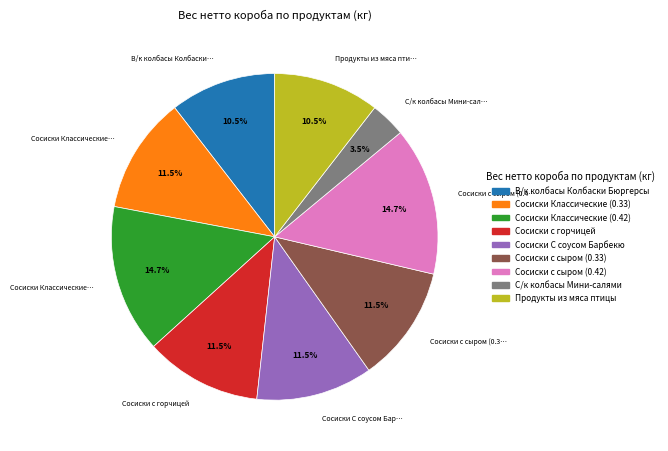

Approximately how many times larger is the value at Сосиски с горчицей compared to Сосиски с сыром (0.42)?

0.8